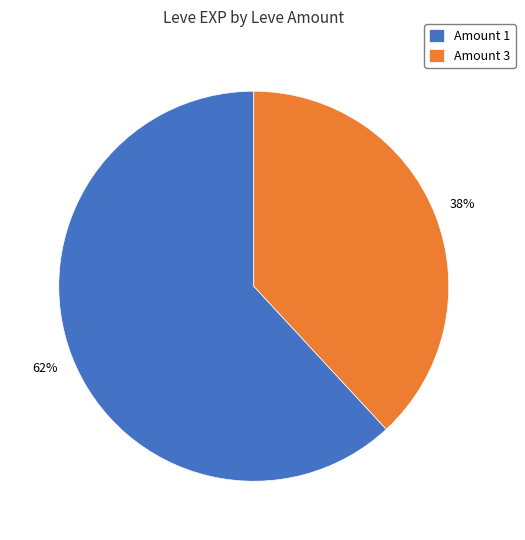

To the nearest percent, what is the average slice percentage?

50%